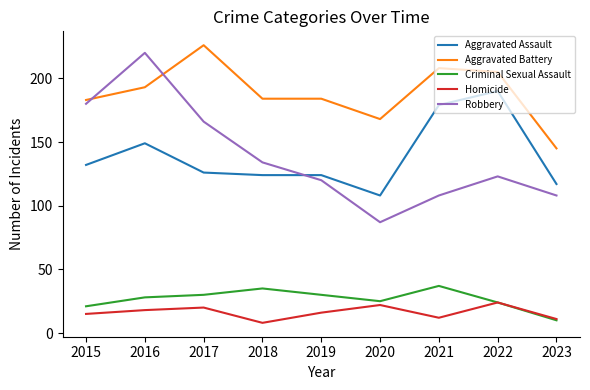

True or false: Aggravated Battery has more than 1 points higher than both neighbors.

True